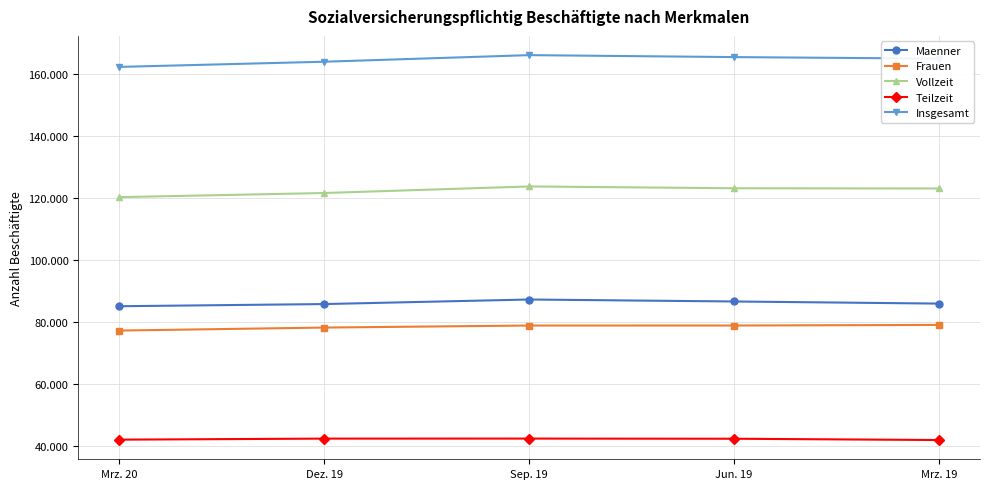

Does the chart have visible grid lines?

Yes